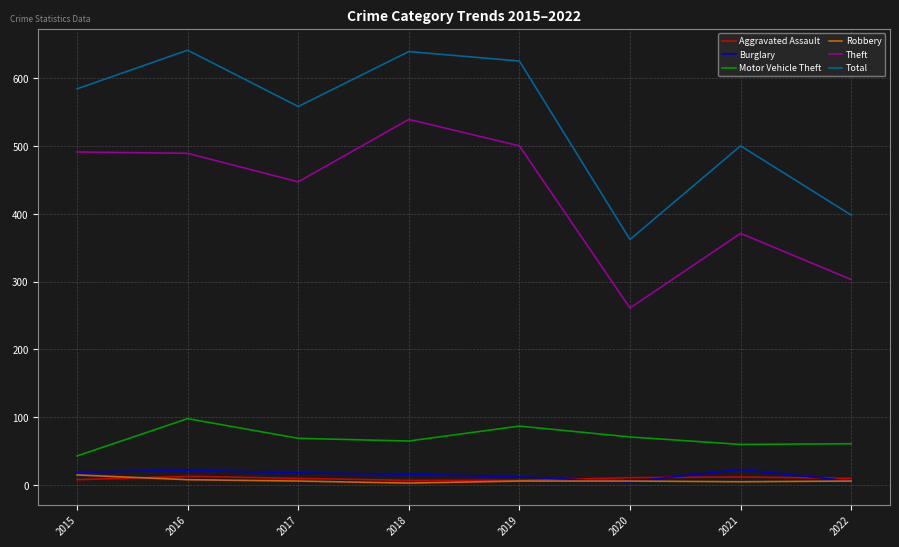

Is the value of Theft at 2017 greater than the value of Motor Vehicle Theft at 2019?

Yes